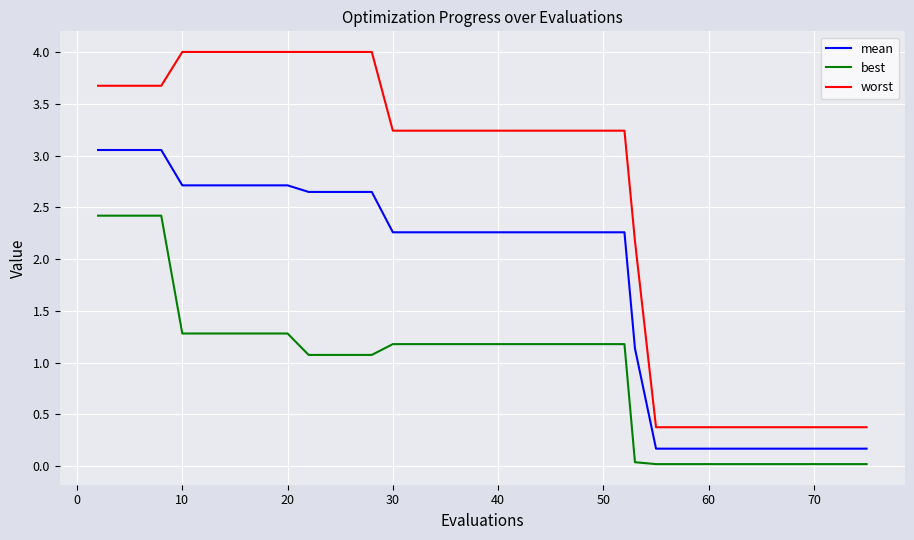

Rank the series by their maximum value, from lowest to highest.

best, mean, worst